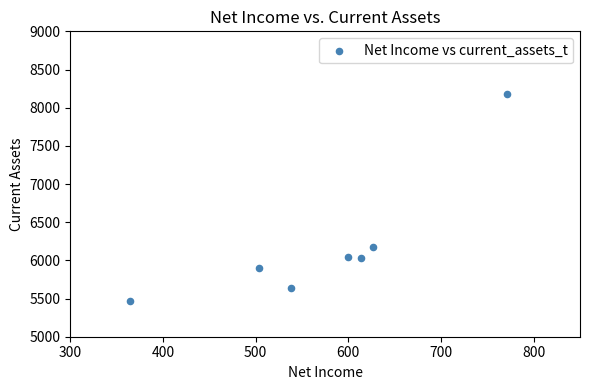

What Y value in the scatter plot is closest to 6818?

6172.6